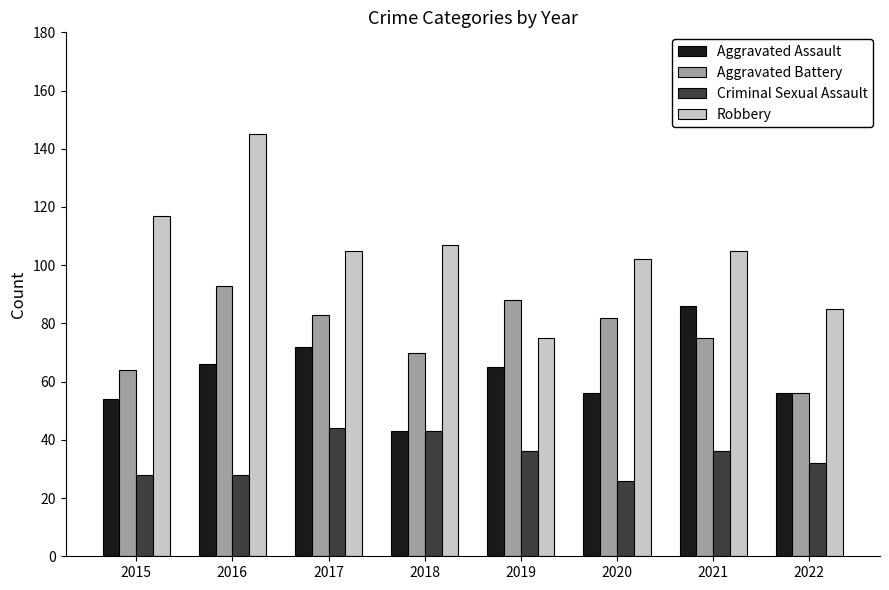

Reading right to left, list all the values displayed in this chart.

Aggravated Assault: 2022=56	2021=86	2020=56	2019=65	2018=43	2017=72	2016=66	2015=54
Aggravated Battery: 2022=56	2021=75	2020=82	2019=88	2018=70	2017=83	2016=93	2015=64
Criminal Sexual Assault: 2022=32	2021=36	2020=26	2019=36	2018=43	2017=44	2016=28	2015=28
Robbery: 2022=85	2021=105	2020=102	2019=75	2018=107	2017=105	2016=145	2015=117